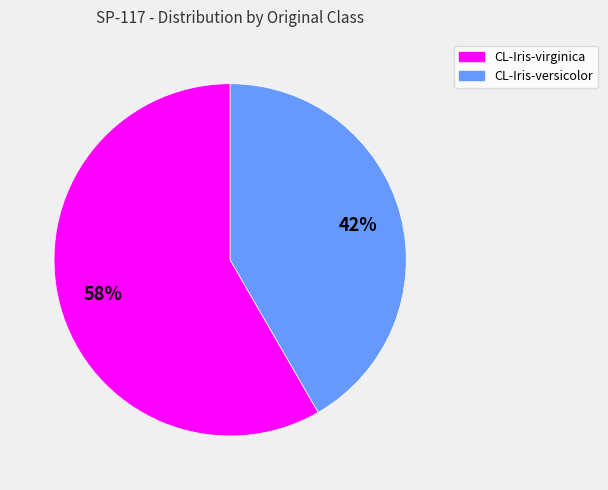

Between CL-Iris-versicolor and CL-Iris-virginica, which is larger?

CL-Iris-virginica